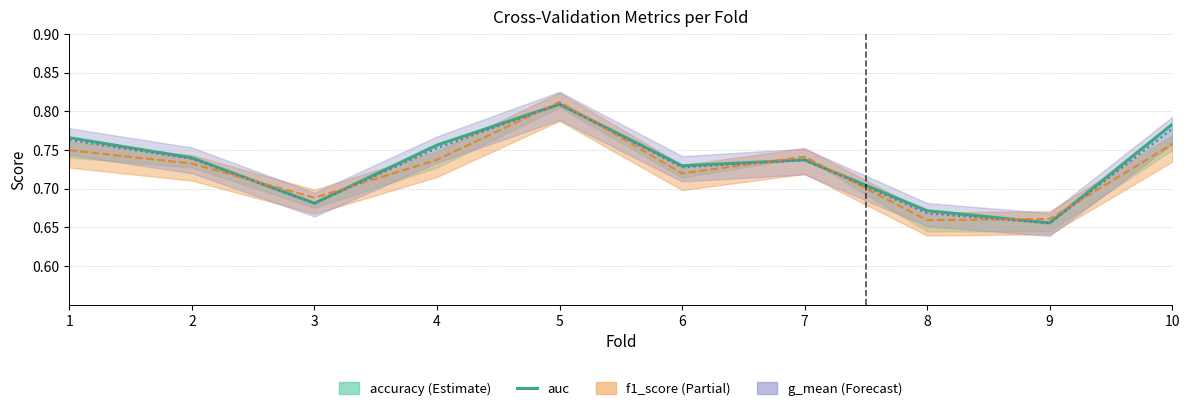

Does the chart have visible grid lines?

Yes